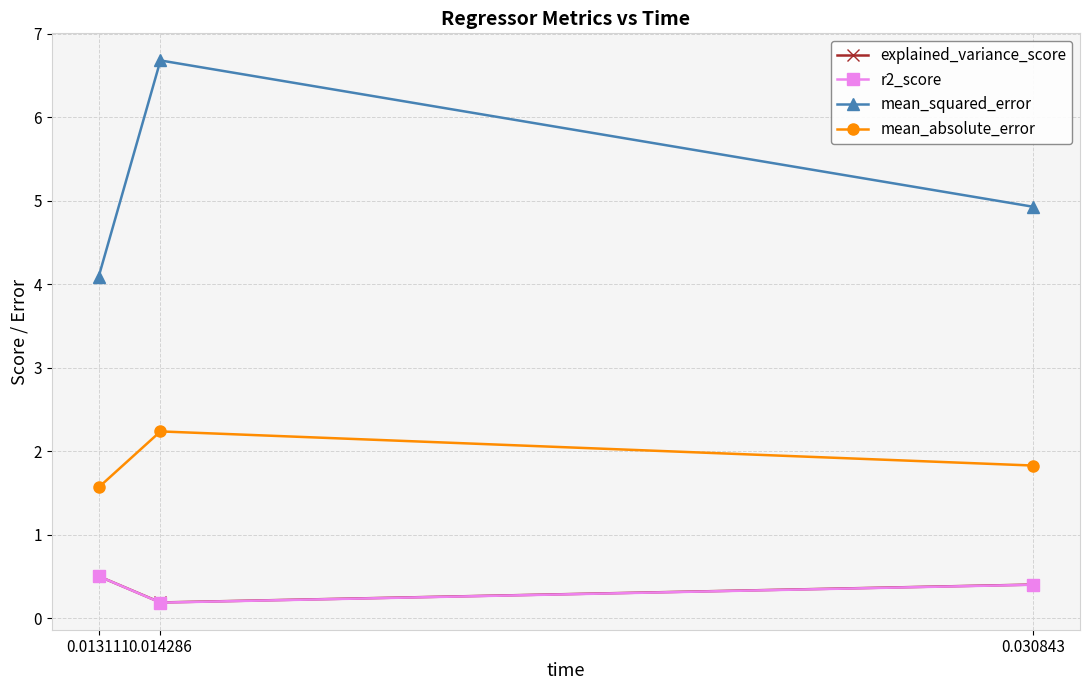

Rank the categories by mean_squared_error value from lowest to highest.

0.013111, 0.030843, 0.014286